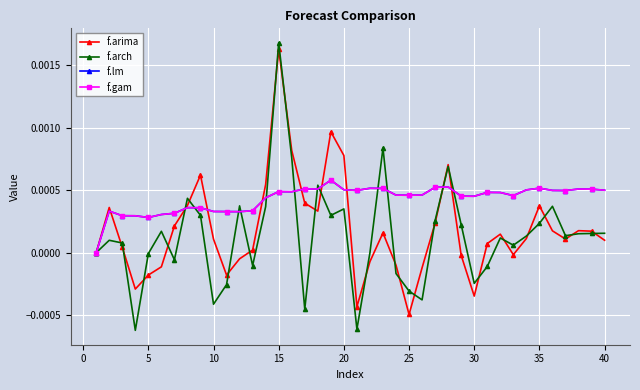

Does the chart have visible grid lines?

Yes